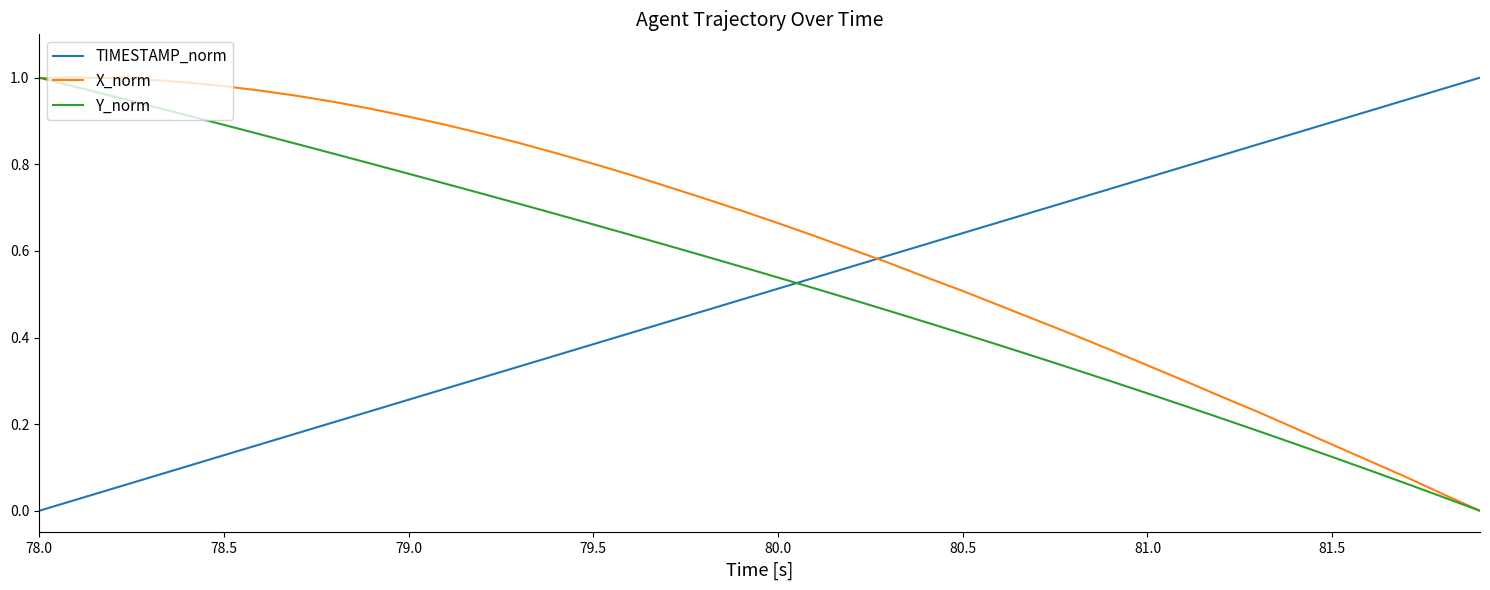

How many lines are shown in the chart?

3